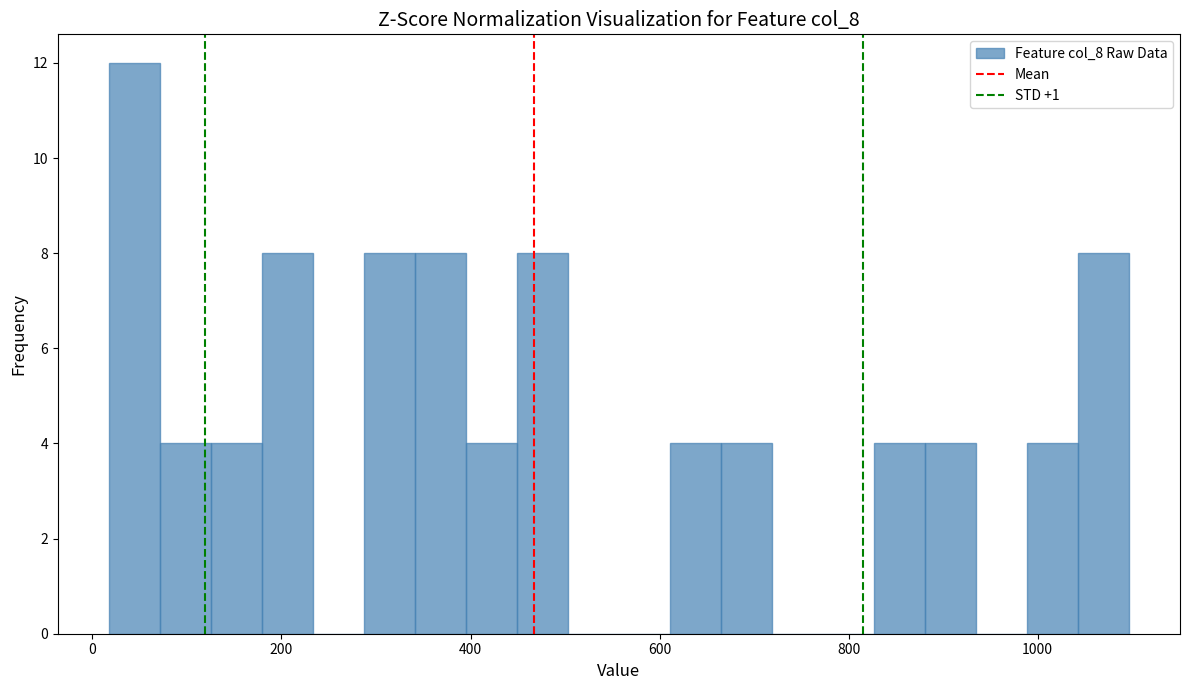

Read against the x-axis, roughly where is the centre of the tallest bar?

40